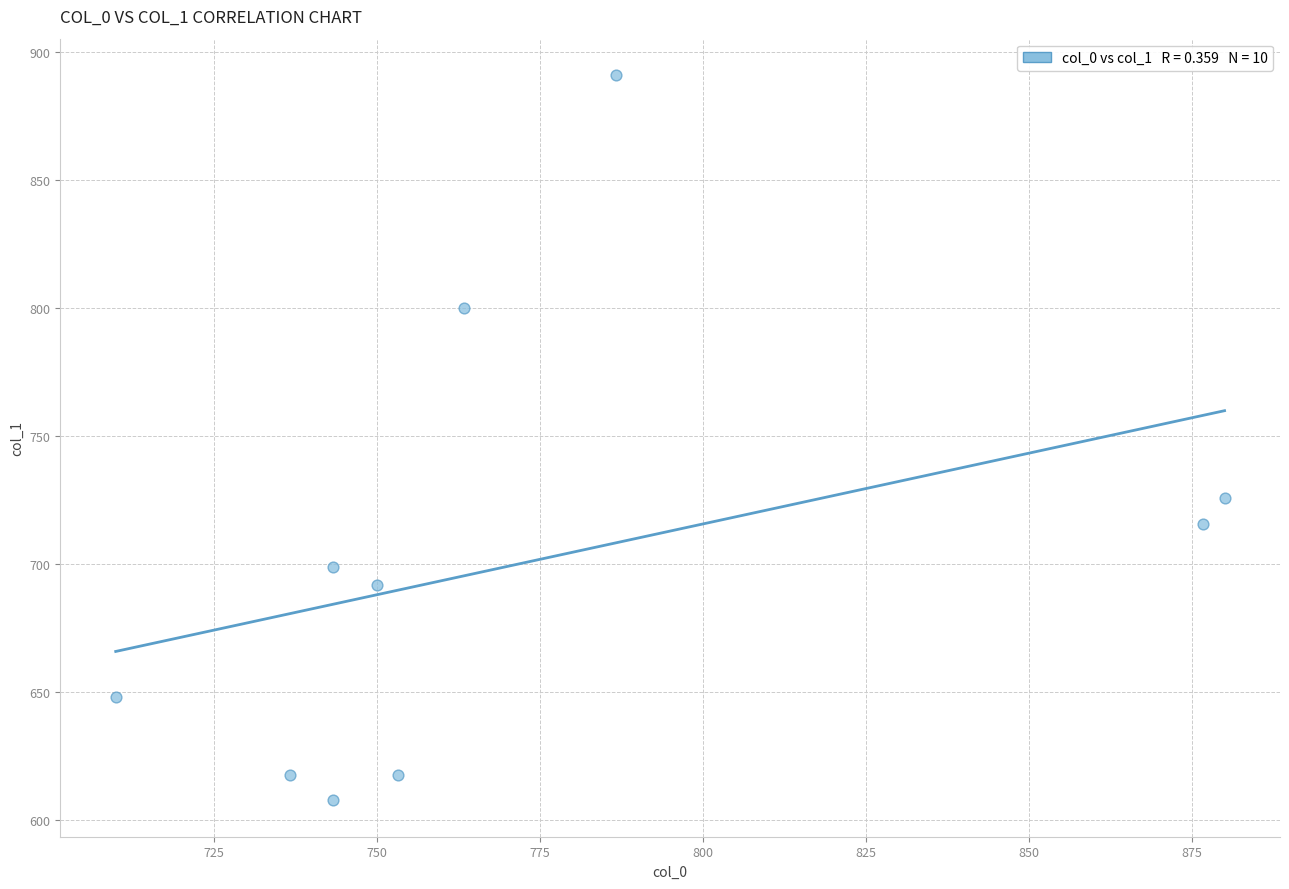

What is the range of Y values (max minus min)?

283.5